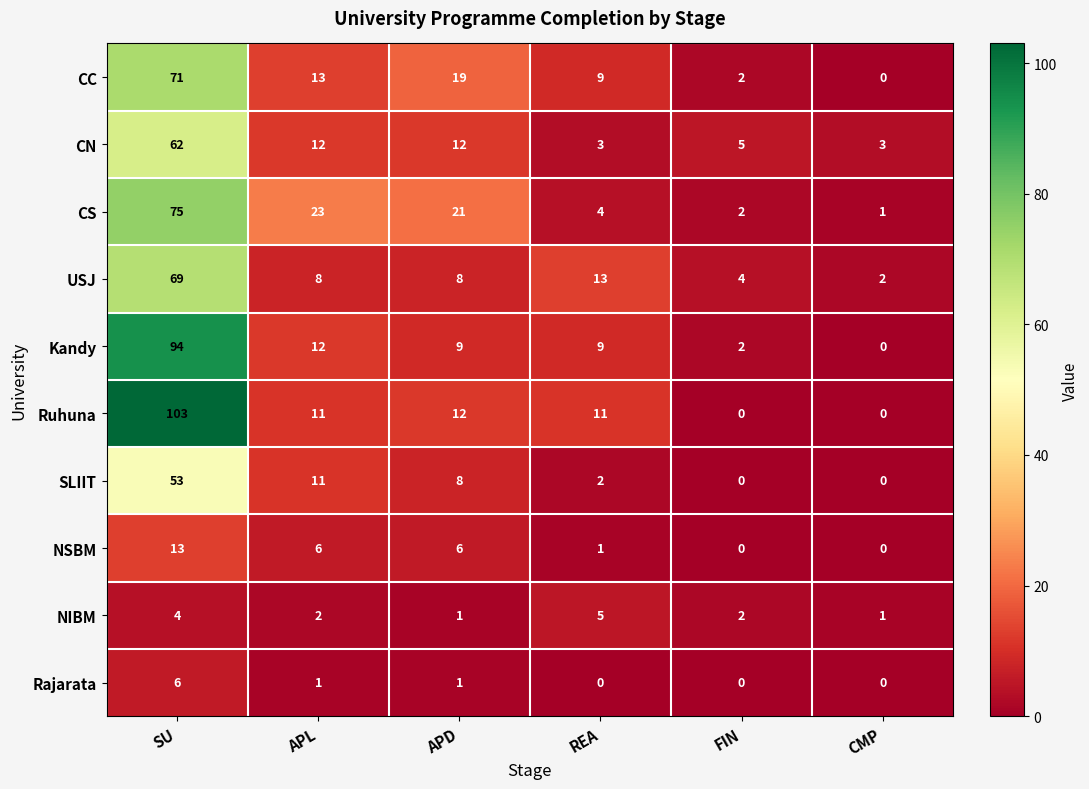

Is it true that Rajarata equals -3 at CMP?

False